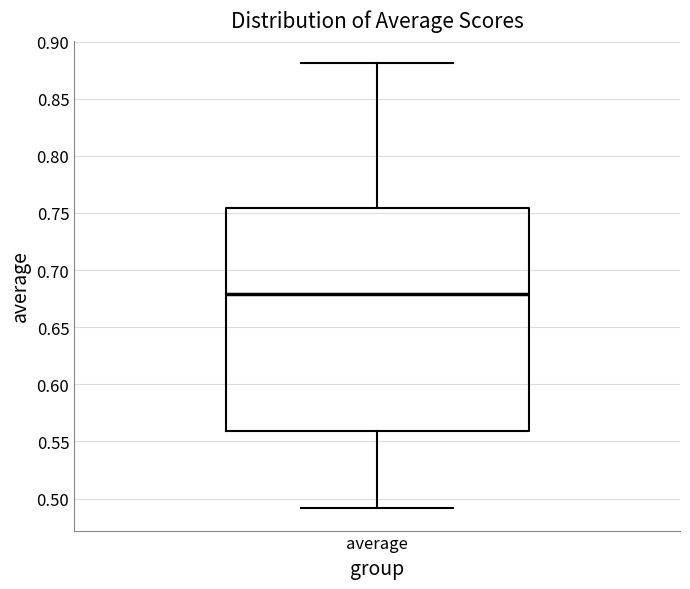

Read this box plot against the y-axis: the position of the median line, the range covered by the box, and the ends of both whiskers. The values are not printed on the chart, so give them approximately, as read against the axis.

median 0.680, box 0.560 to 0.755, whiskers 0.490 to 0.880